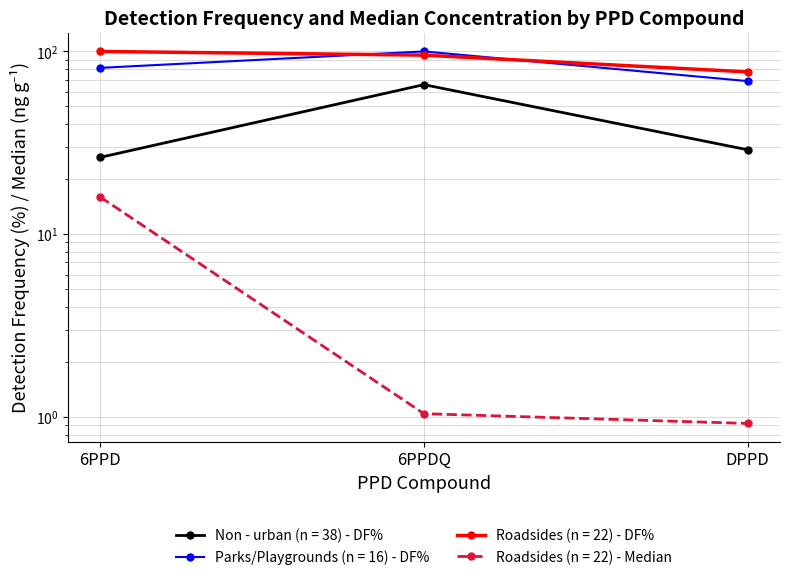

Reading left to right, list all the values displayed in this chart.

Non - urban (n = 38) - DF%: 26.3	65.8	28.9
Parks/Playgrounds (n = 16) - DF%: 81.3	100.0	68.8
Roadsides (n = 22) - DF%: 100.0	95.5	77.3
Roadsides (n = 22) - Median: 16.0	1.0	0.9